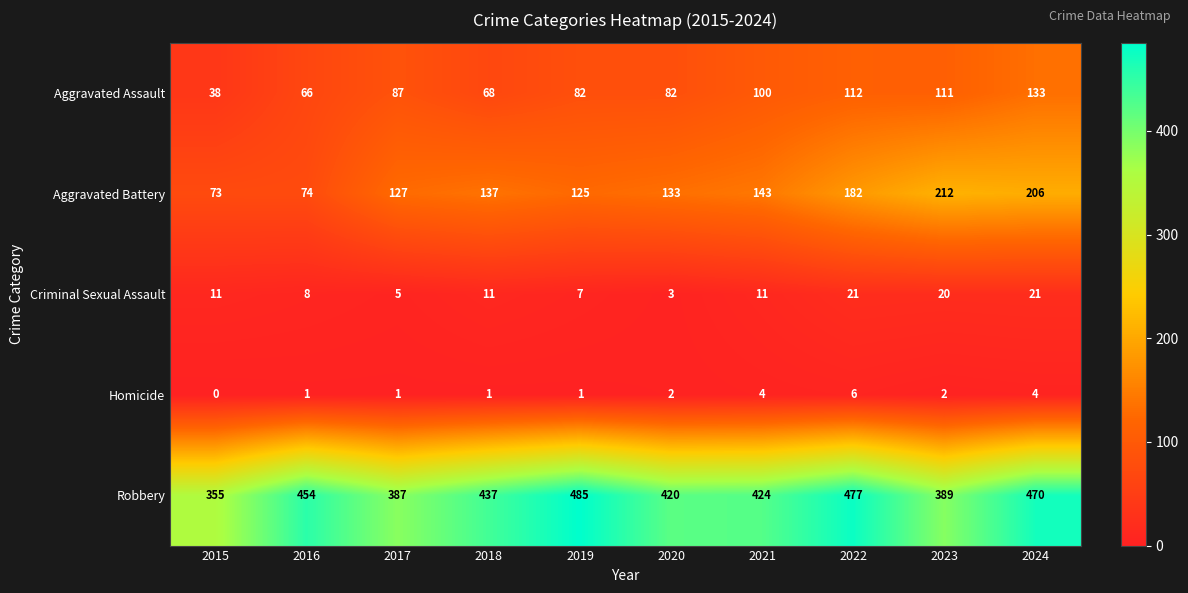

What is the average value of the Aggravated Battery series?

141